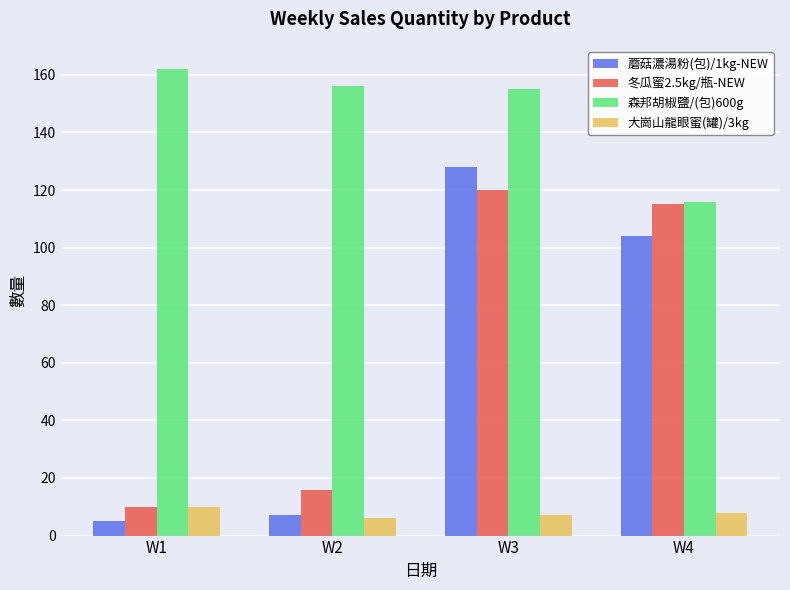

The value of 蘑菇濃湯粉(包)/1kg-NEW at W3 is 128. True or false?

True